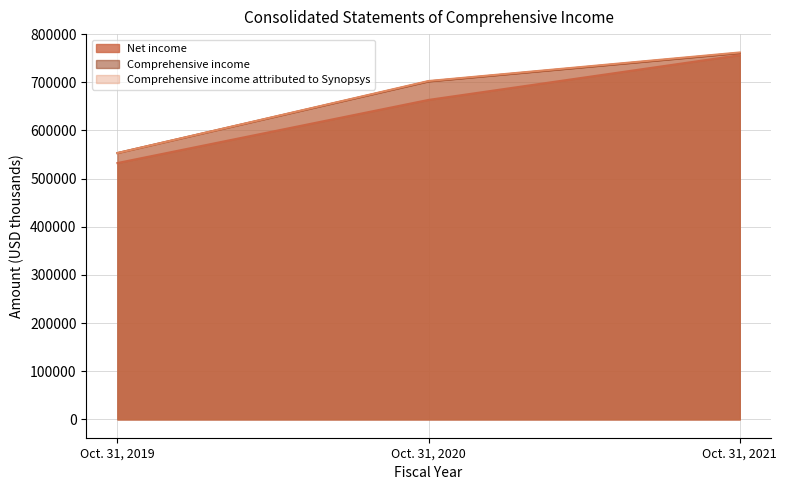

Rank the series at Oct. 31, 2020 from highest to lowest value.

Comprehensive income attributed to Synopsys, Comprehensive income, Net income